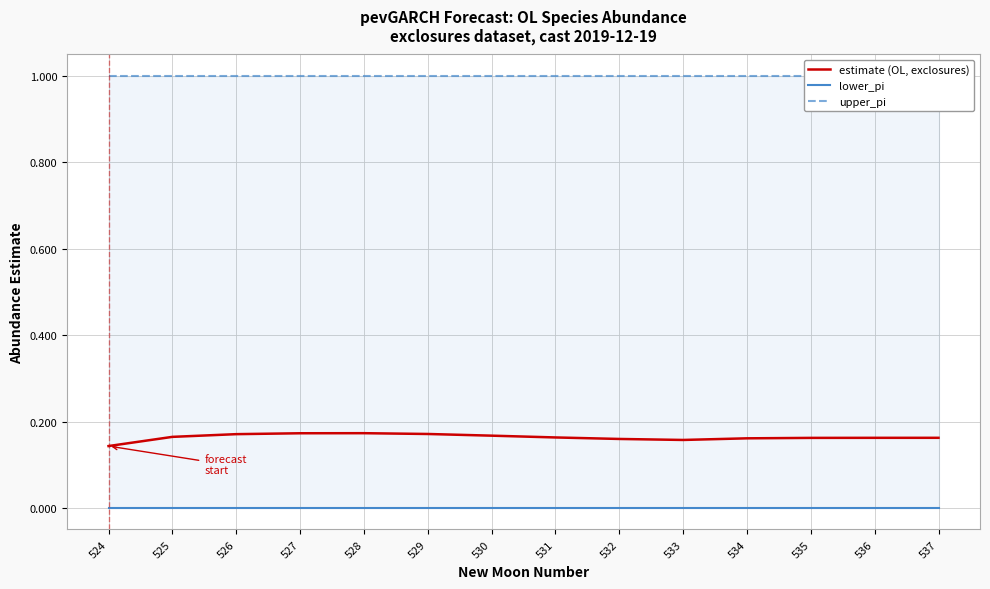

Between 525 and 537, which series saw the biggest shift?

estimate (OL, exclosures)